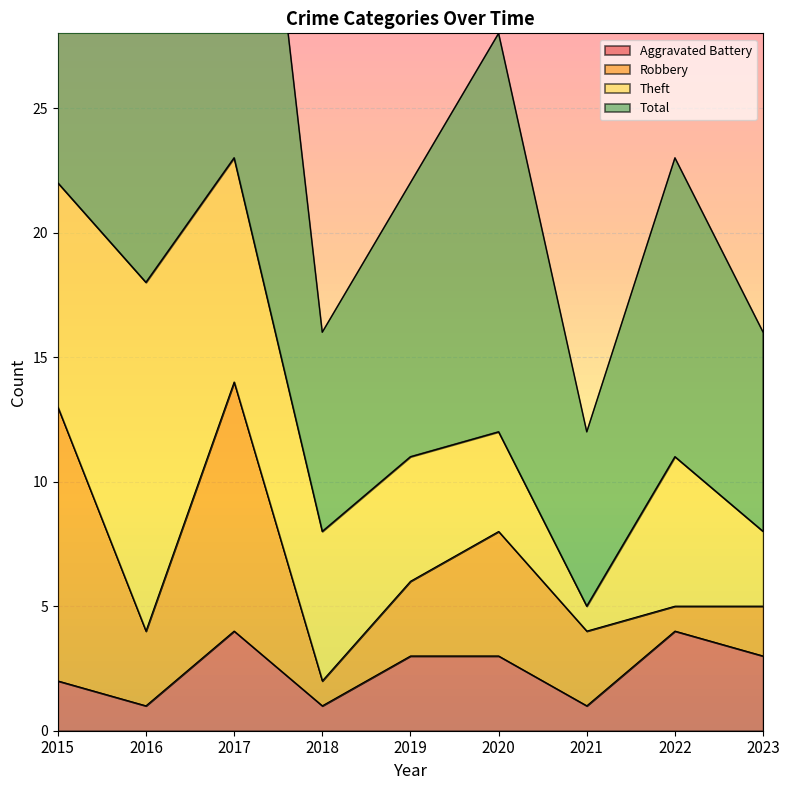

Does the chart have visible grid lines?

Yes